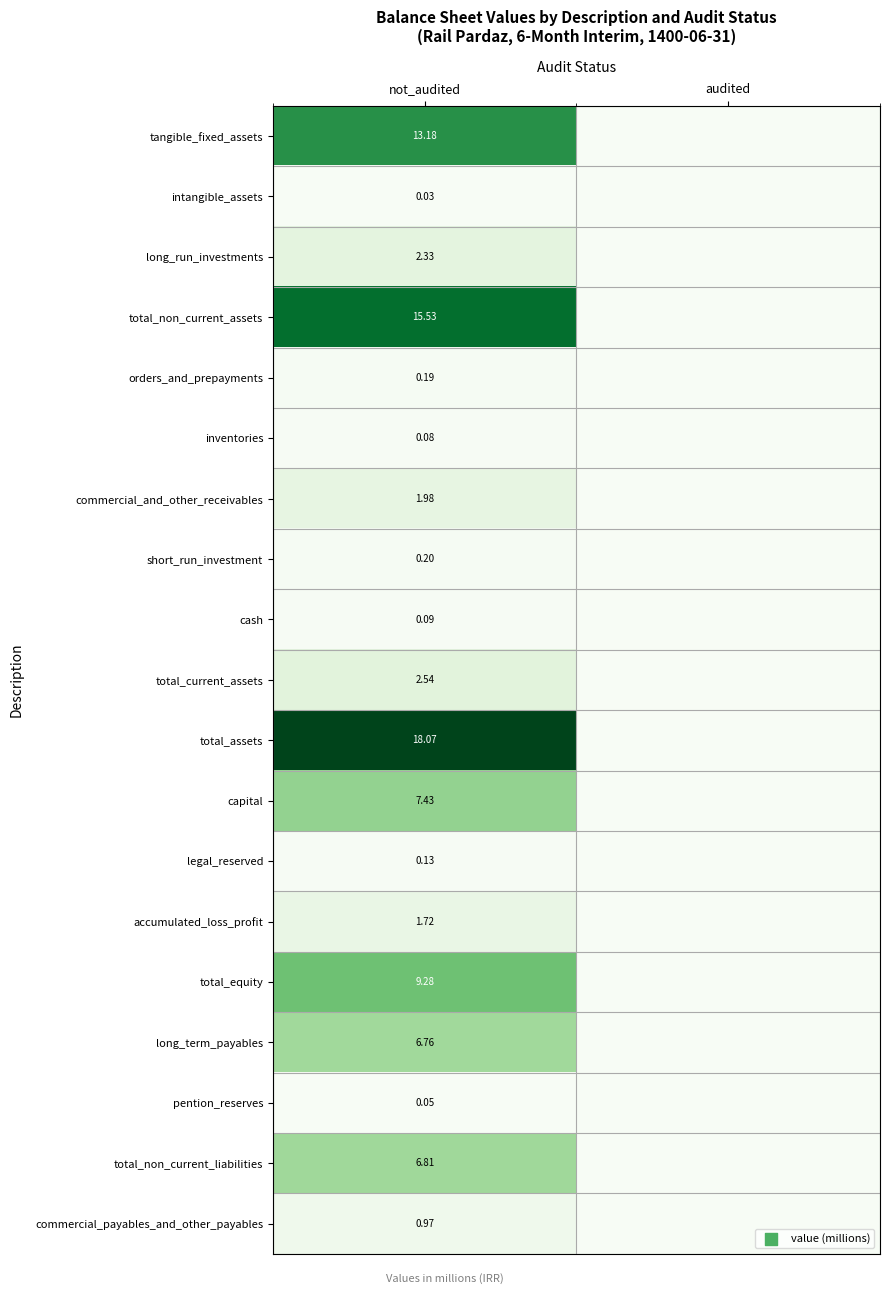

Rank the series at not_audited from highest to lowest value.

total_assets, total_non_current_assets, tangible_fixed_assets, total_equity, capital, total_non_current_liabilities, long_term_payables, total_current_assets, long_run_investments, commercial_and_other_receivables, accumulated_loss_profit, commercial_payables_and_other_payables, short_run_investment, orders_and_prepayments, legal_reserved, cash, inventories, pention_reserves, intangible_assets